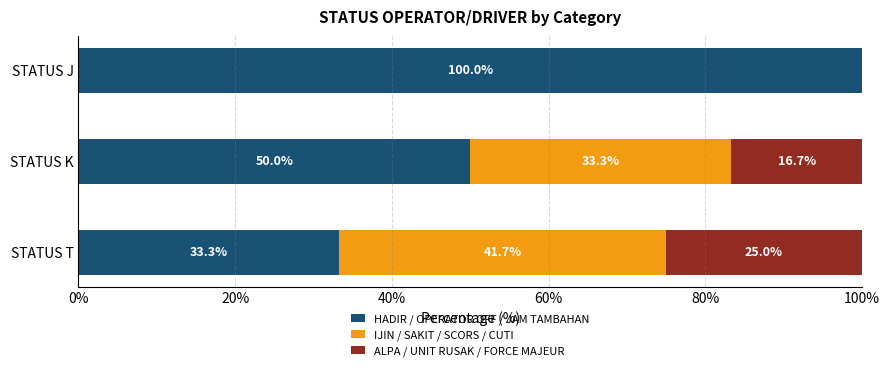

What is the total value across all series at STATUS K?

100.0